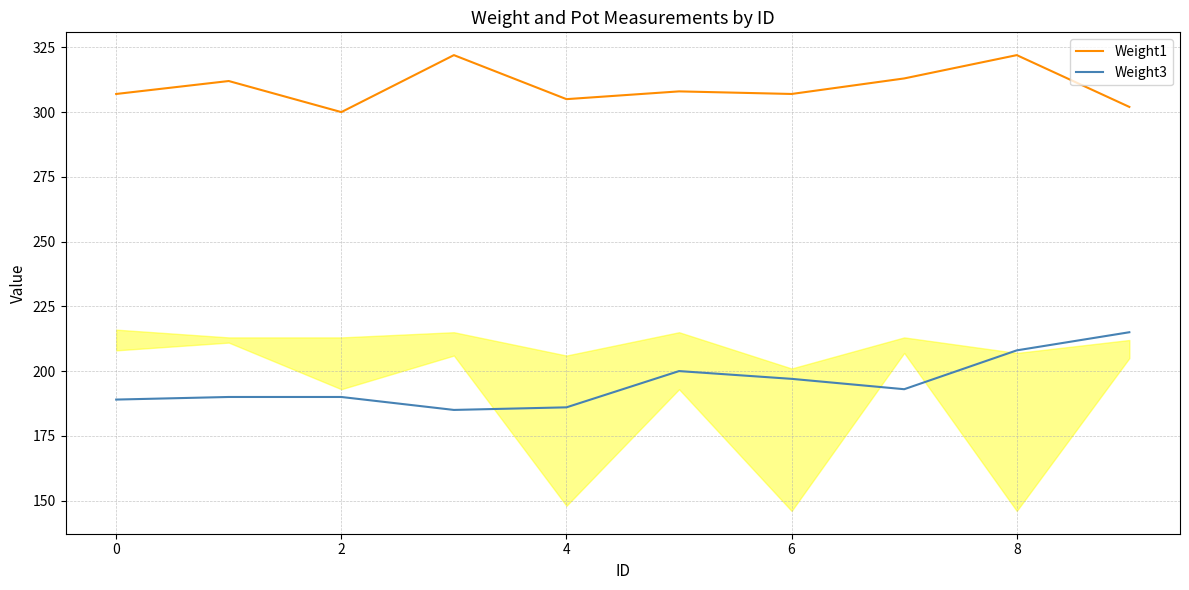

Rank the series by their maximum value, from lowest to highest.

Weight3, Weight1